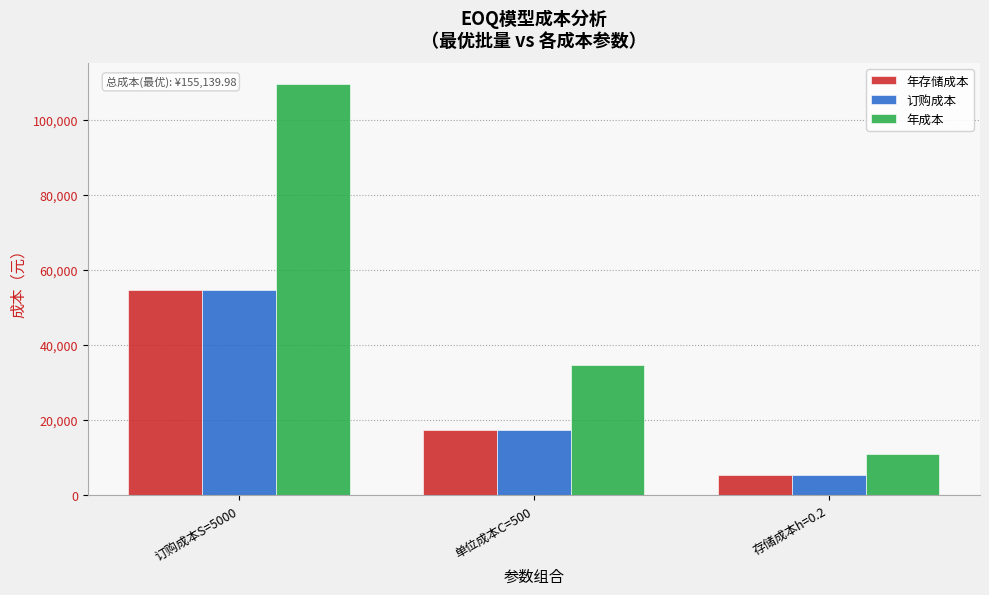

What is the sum of the 年存储成本 values at 订购成本S=5000 and 存储成本h=0.2?

60249.5